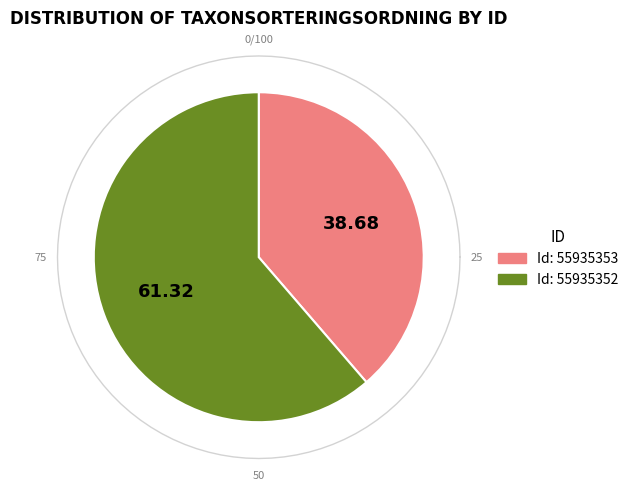

To the nearest percent, what portion does 55935353 represent?

39%